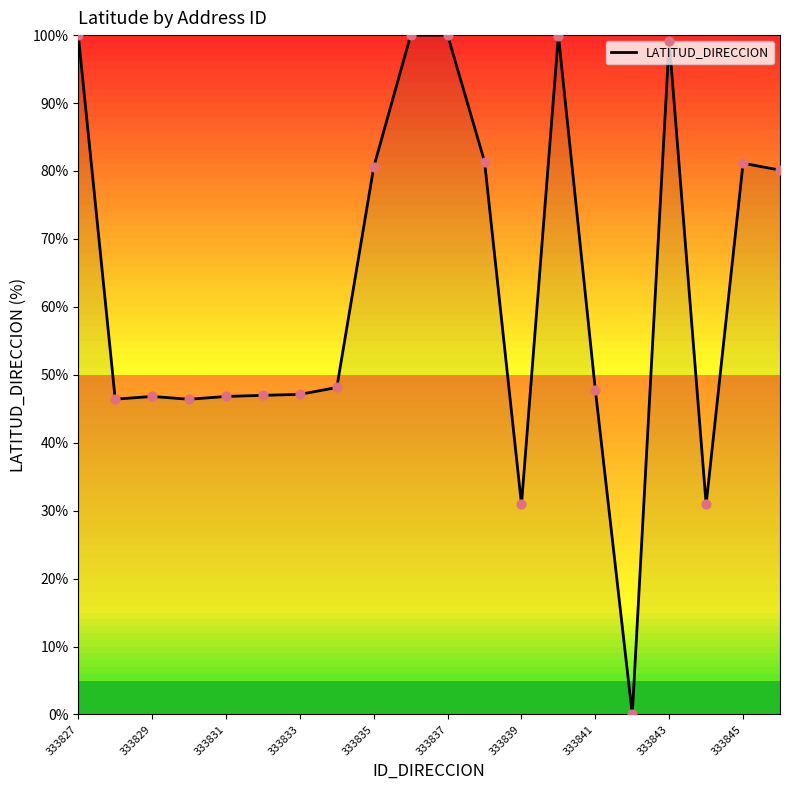

What is the difference between the maximum and minimum values?

100.0